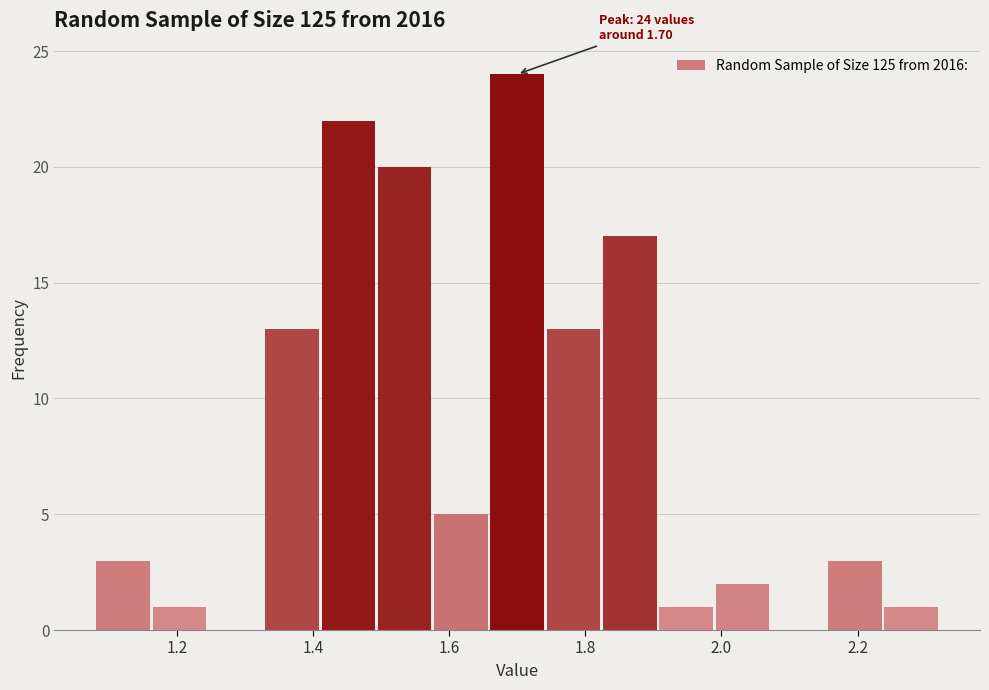

Which range on the x-axis has the tallest bar?

1.66 to 1.74